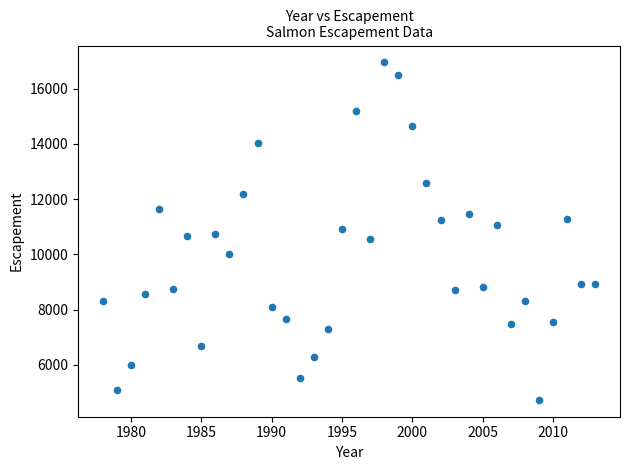

What is the range of Y values (max minus min)?

12216